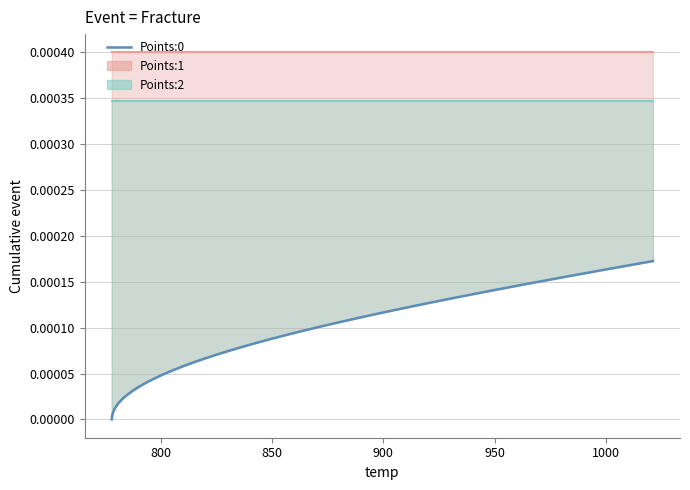

Does the chart display data point markers on the line(s)?

No